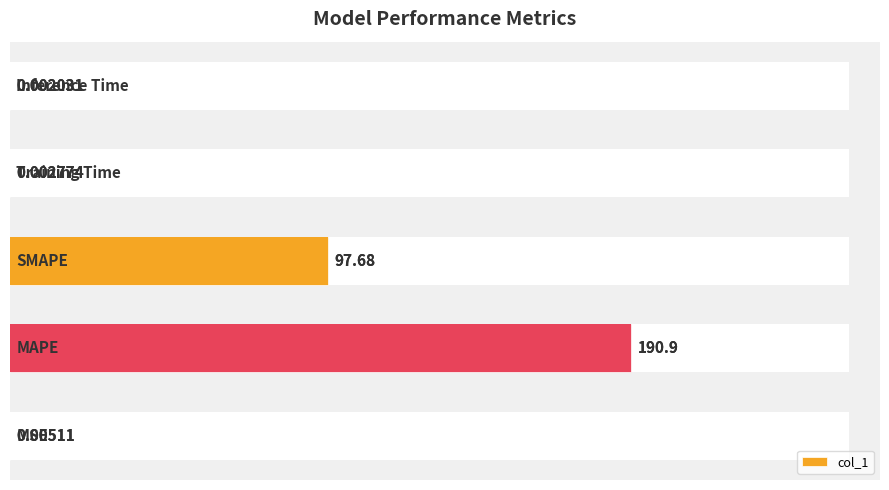

Is it true that the value at 2 is 97.7?

True